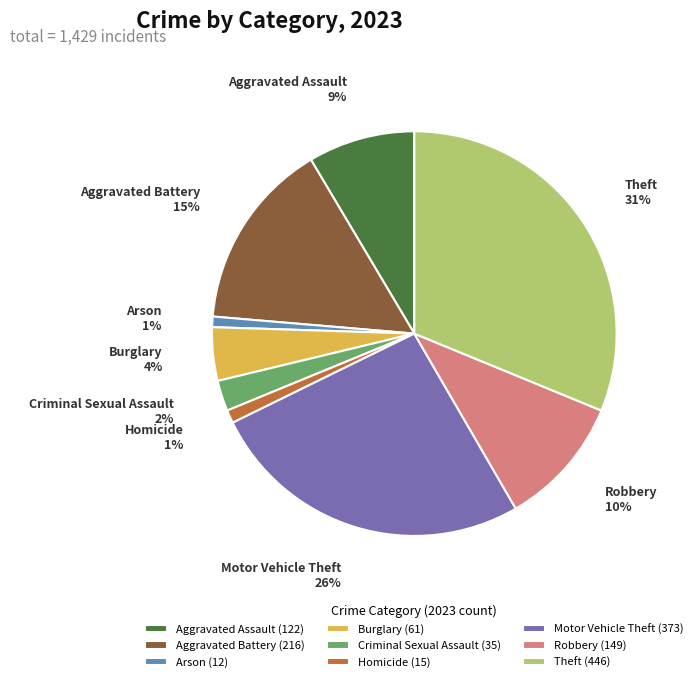

How many segments does this pie chart have?

9